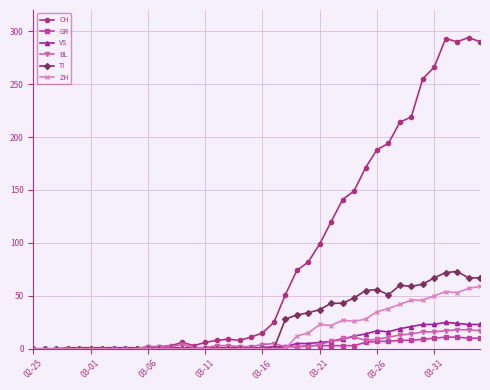

Which series ends up on top after the final intersection of GR and ZH?

ZH